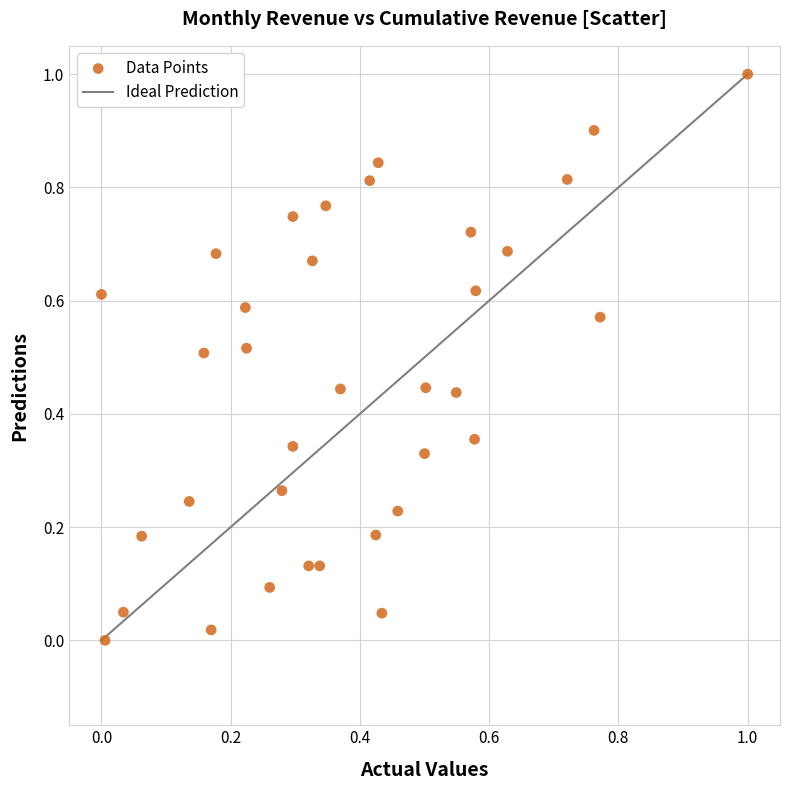

What is the range of X values (max minus min)?

1.0